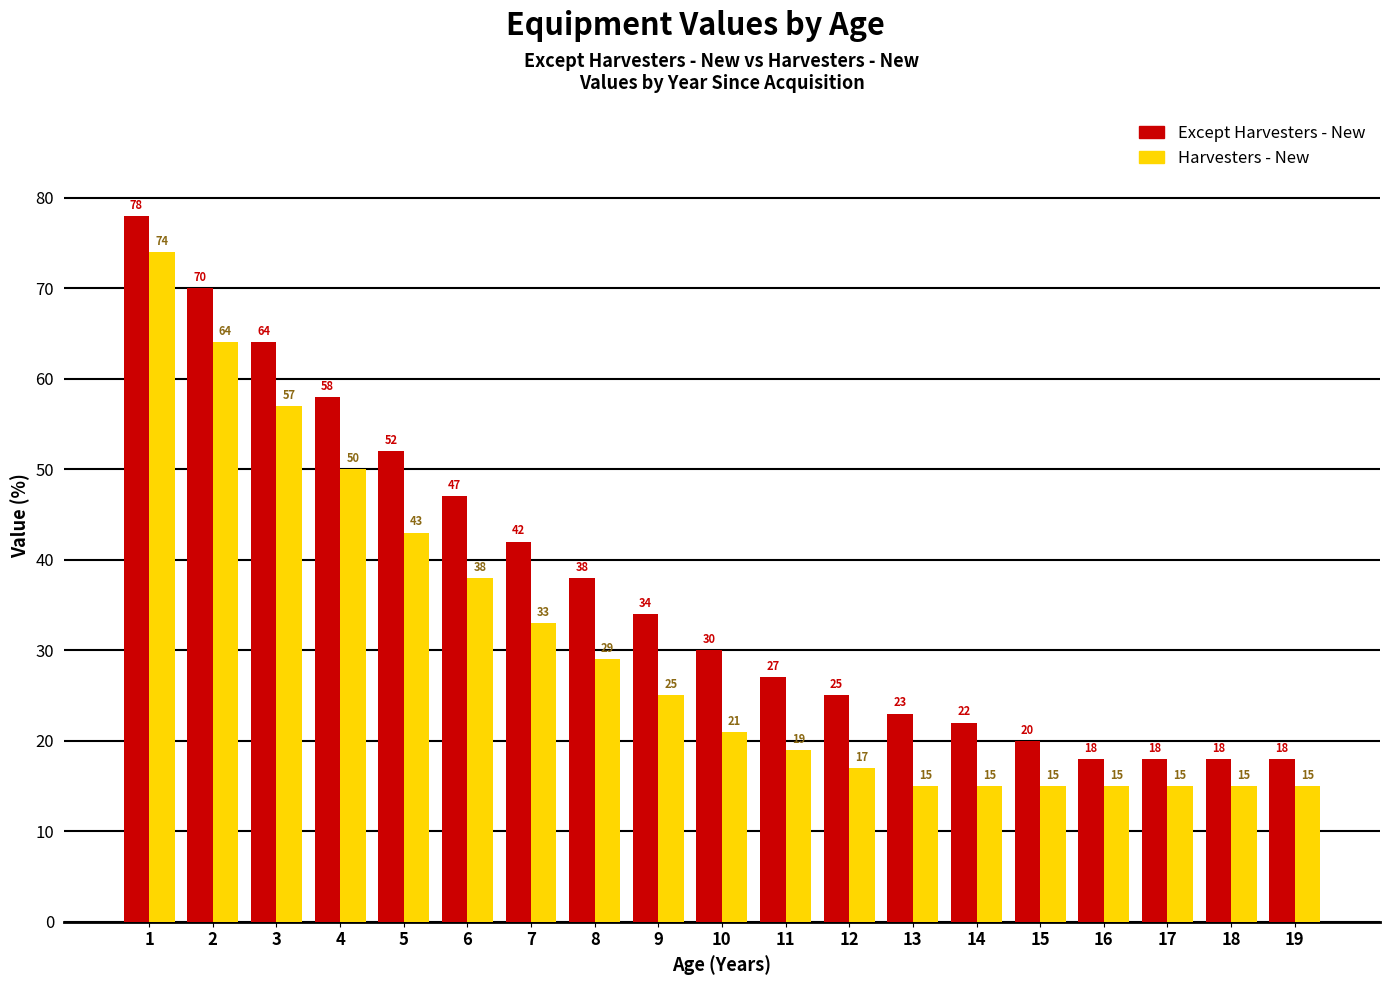

Between 14 and 18, which series saw the biggest shift?

Except Harvesters - New